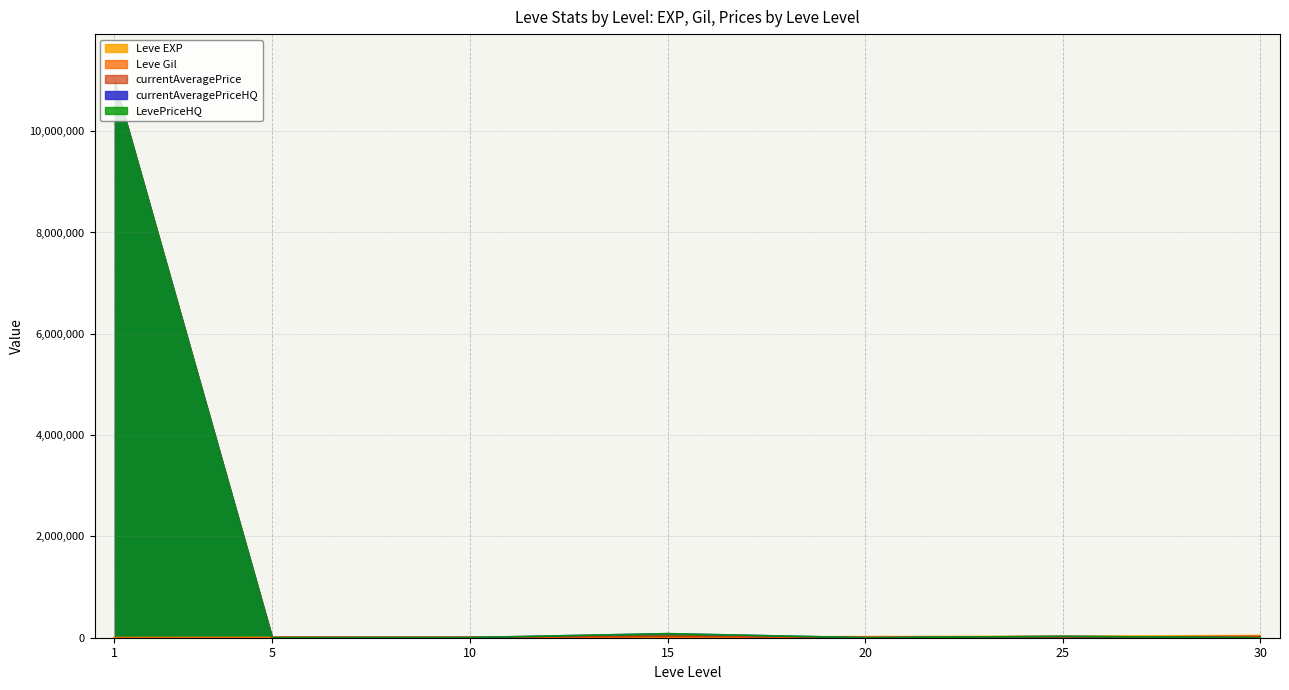

Reading left to right, what are all the values shown in this chart?

Leve EXP: 1=630	5=4660	10=8430	15=10100	20=21600	25=30820	30=44230
Leve Gil: 1=112	5=140	10=172	15=174	20=232	25=107	30=410
currentAveragePrice: 1=11033333	5=12028	10=10373	15=30589	20=10500	25=5517	30=28888
currentAveragePriceHQ: 1=11033333	5=0	10=2962	15=80006	20=0	25=26999	30=0
LevePriceHQ: 1=11033333	5=0	10=2962	15=80006	20=0	25=26999	30=0